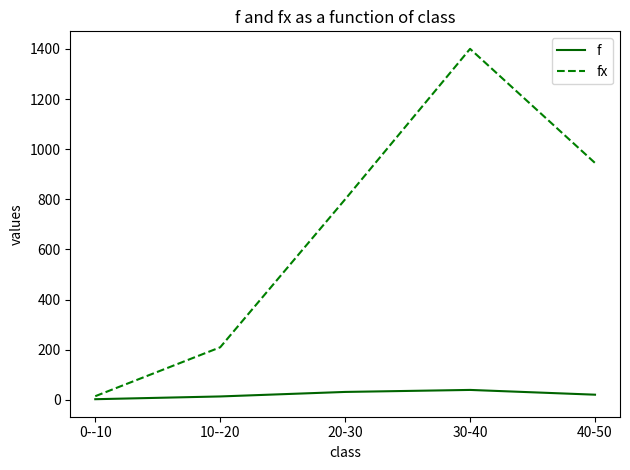

Reading left to right, transcribe all the data shown in this chart.

f: 0--10=3	10--20=14	20-30=32	30-40=40	40-50=21
fx: 0--10=15	10--20=210	20-30=800	30-40=1400	40-50=945